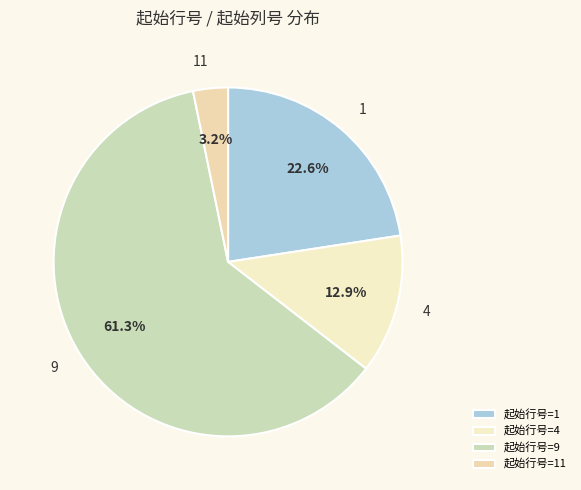

Rank the categories by value from lowest to highest.

起始行号=11, 起始行号=4, 起始行号=1, 起始行号=9